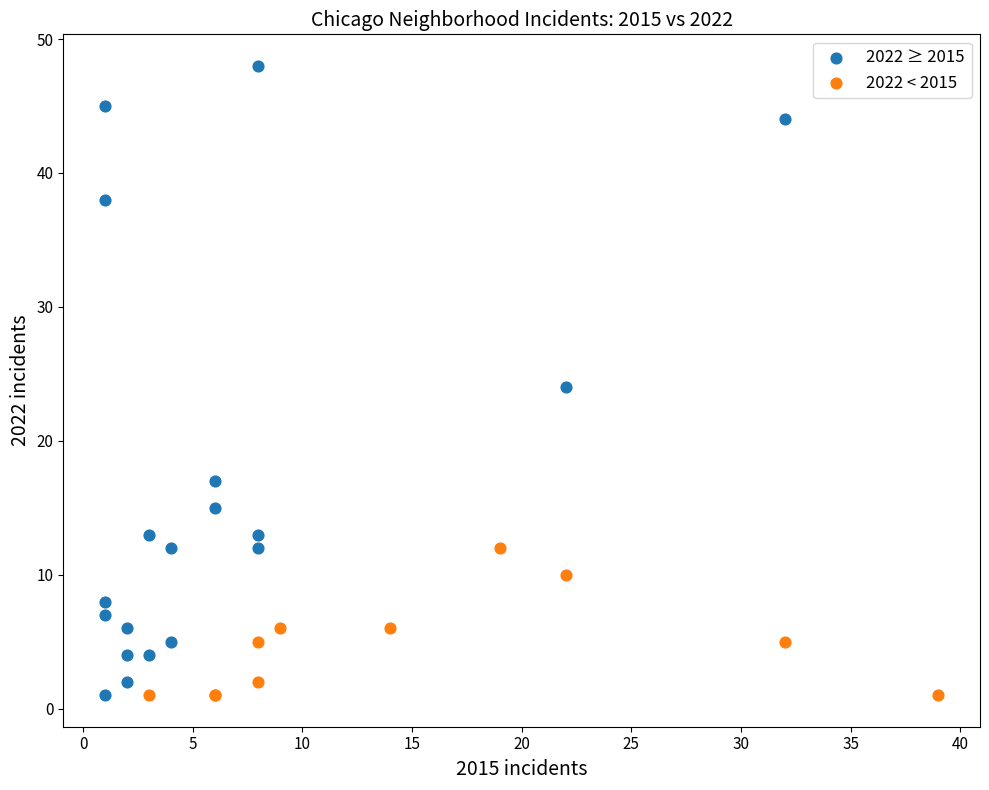

Which series has the widest spread of Y values?

2022 ≥ 2015